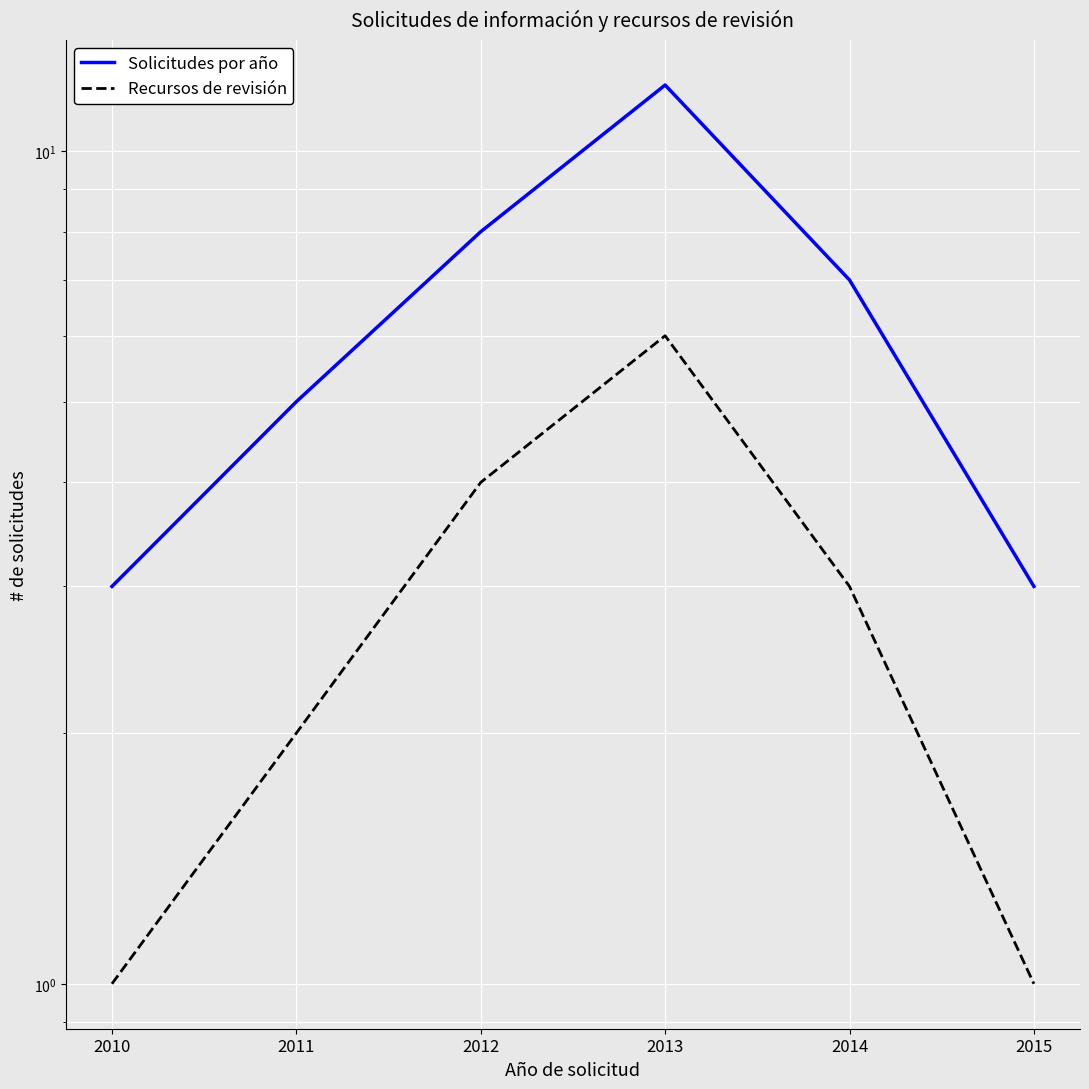

Which label corresponds to the smallest value in the chart?

2010